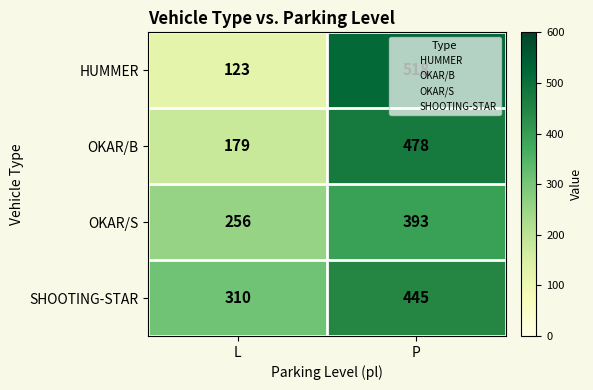

What is the approximate value of HUMMER at P, to the nearest 10?

520